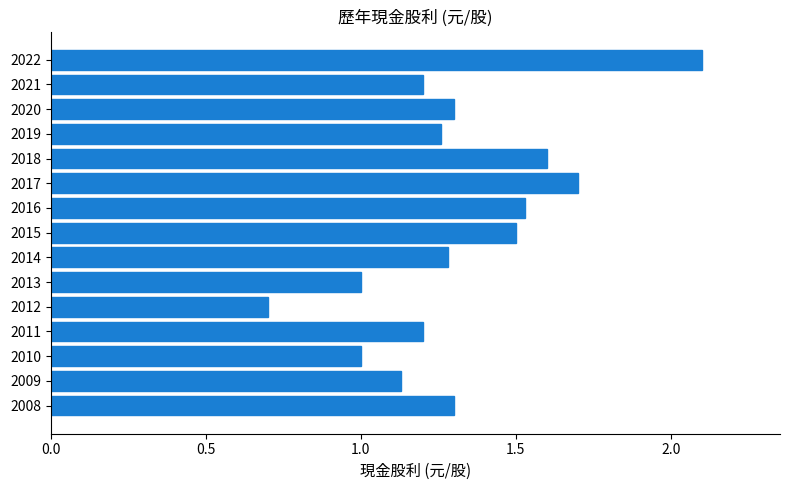

How many bars are there in total?

15